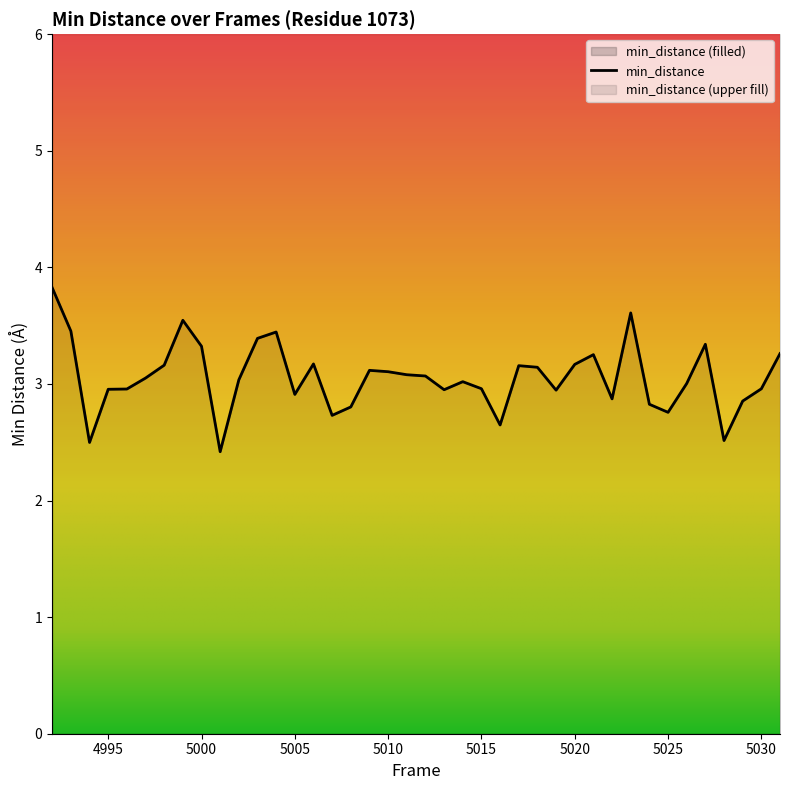

What is the ratio of the value at 5018 to the value at 5027?

0.9